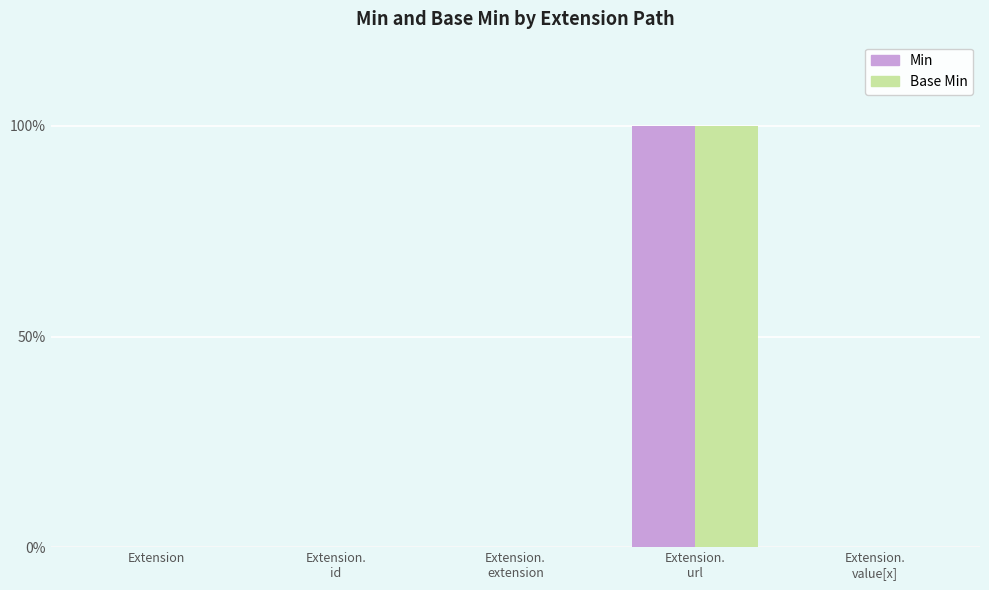

Which series has the largest total across all categories?

Min